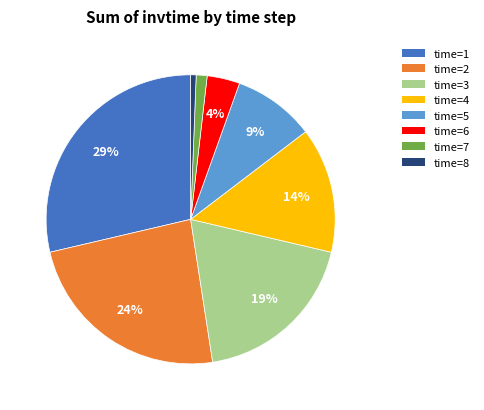

Count the number of slices in the pie.

8